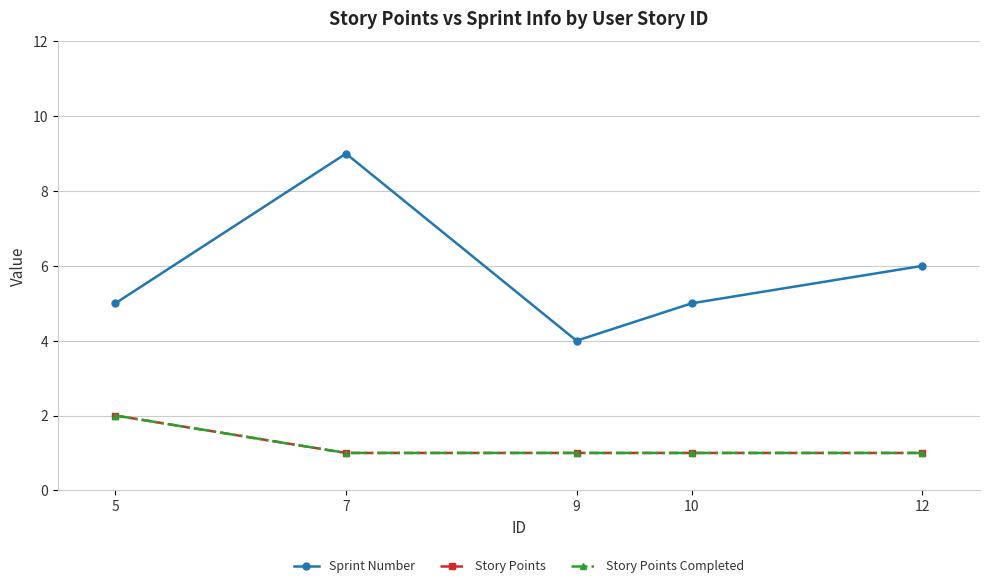

What is the difference between the highest and lowest values at 12?

5